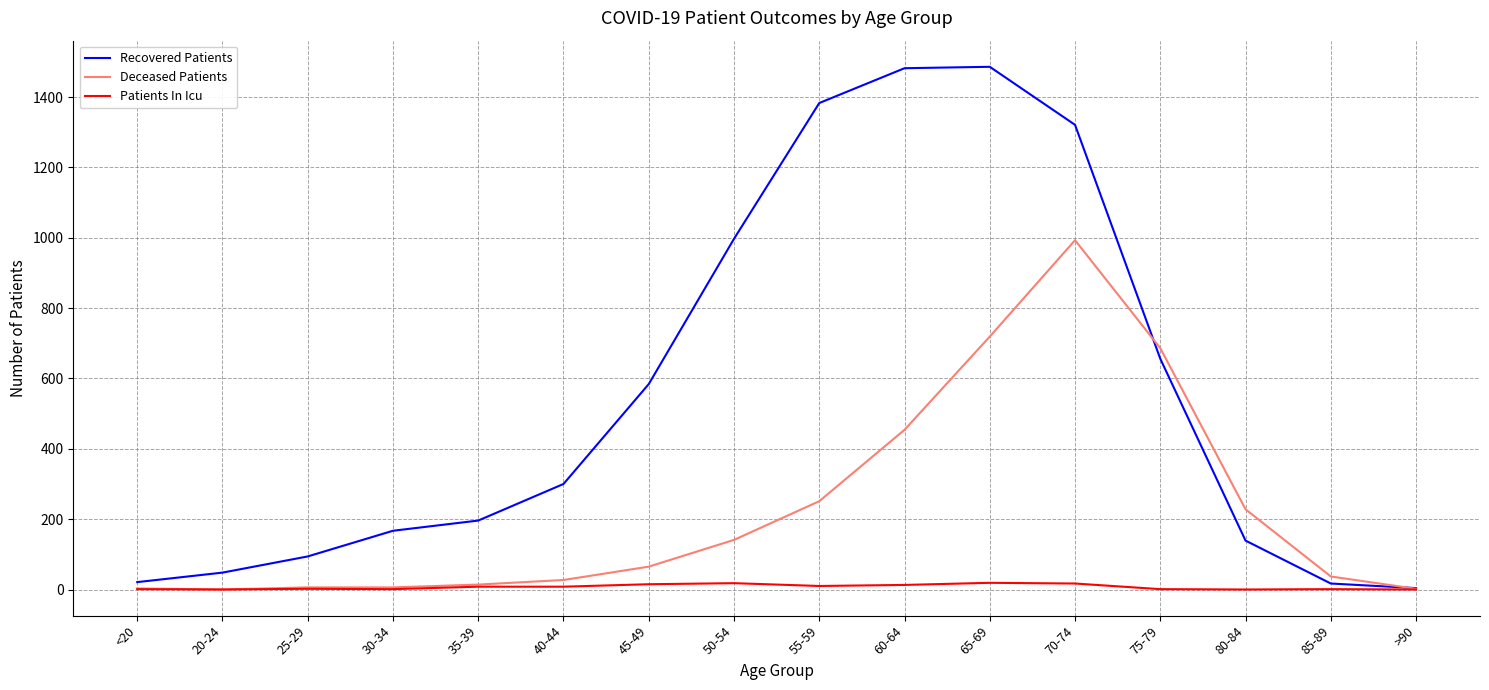

Rank the series by their maximum value, from highest to lowest.

Recovered Patients, Deceased Patients, Patients In Icu